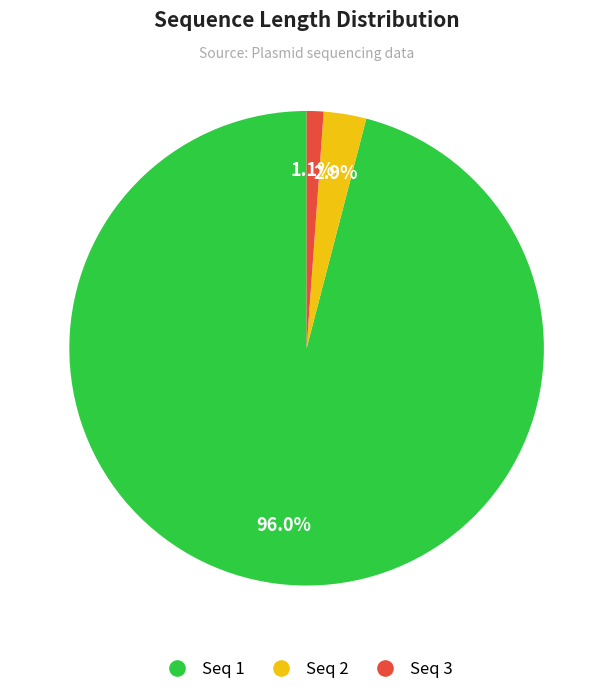

Which slice is the smallest?

Seq 3